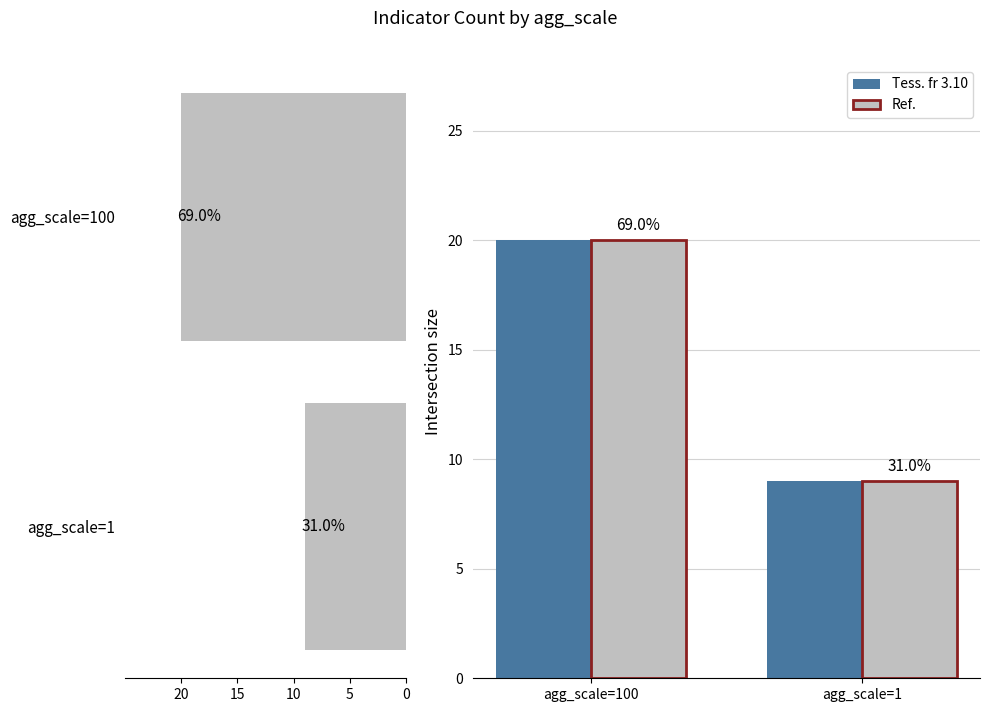

What is the spread (max minus min) of values at 5?

11